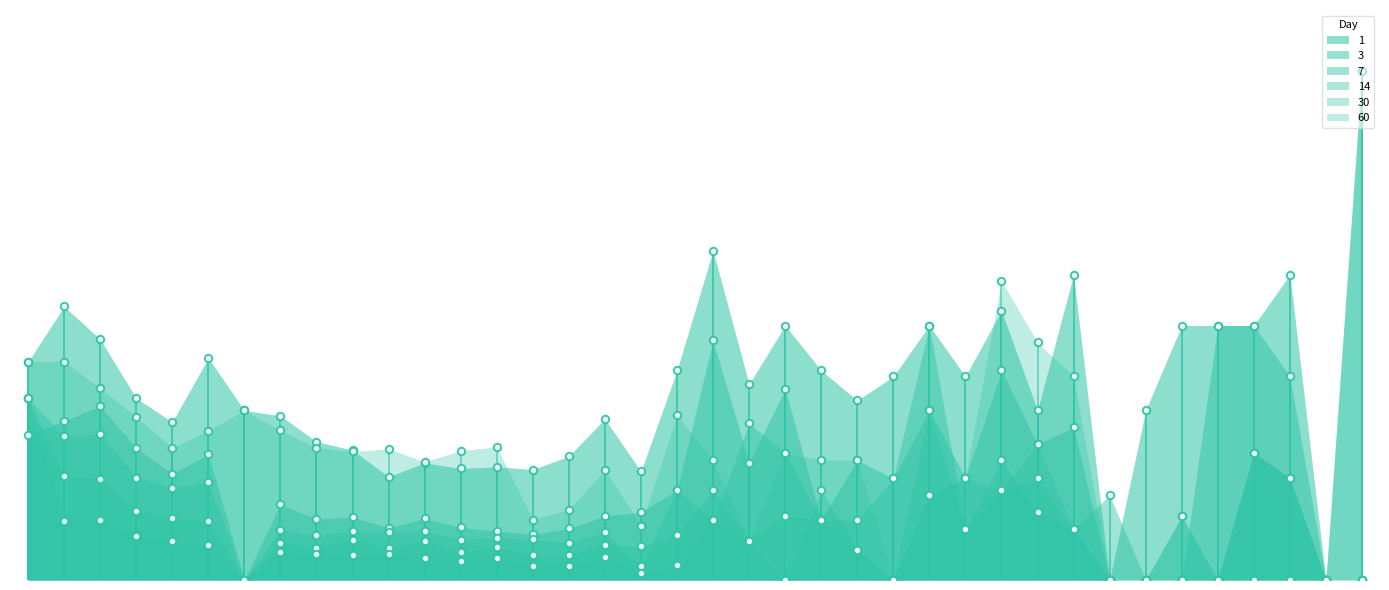

Which series has the largest total across all categories?

1